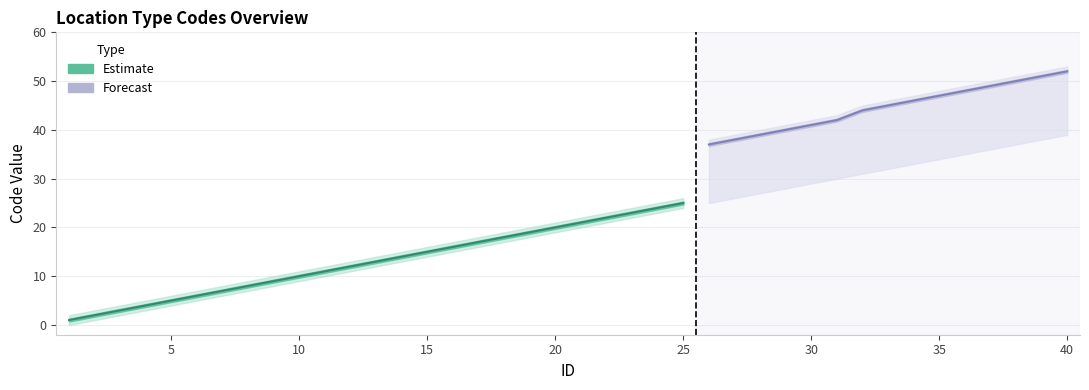

True or false: Code_lower and Code_mid intersect in this chart.

False